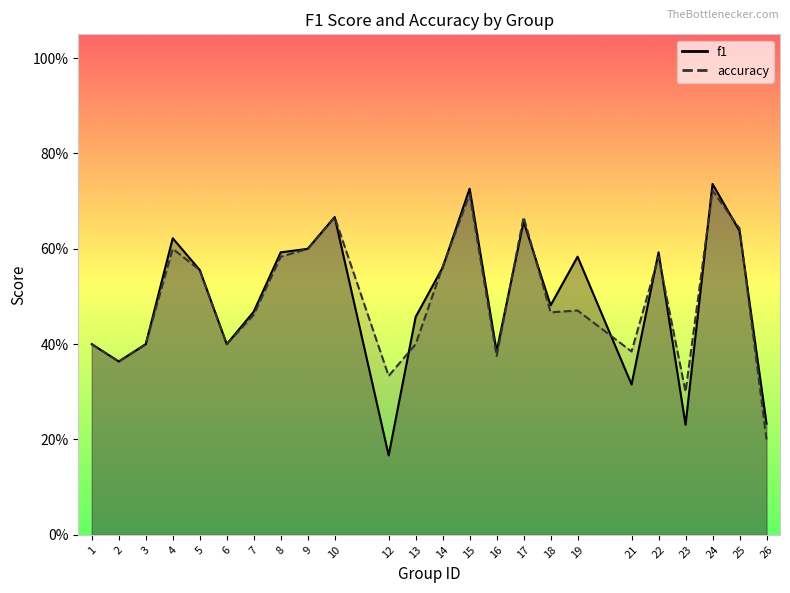

What is the smallest value displayed?

0.2